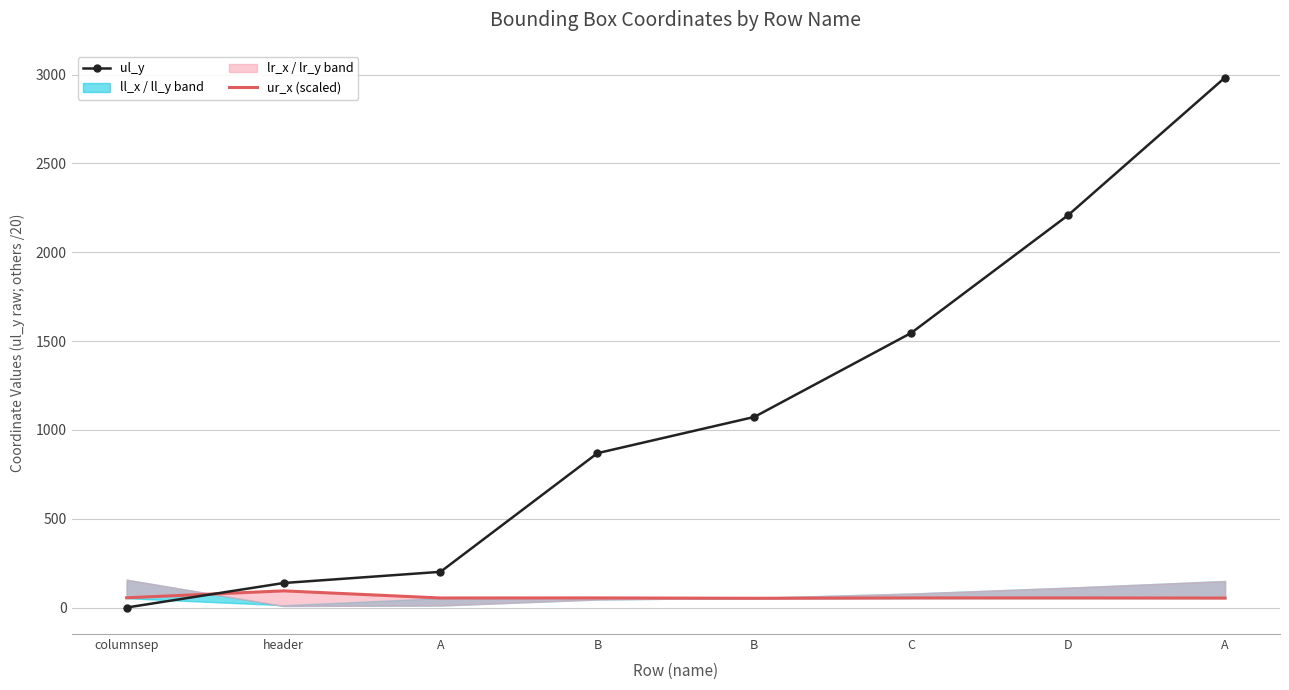

How many interior local peaks does the ur_x (scaled) series have?

3